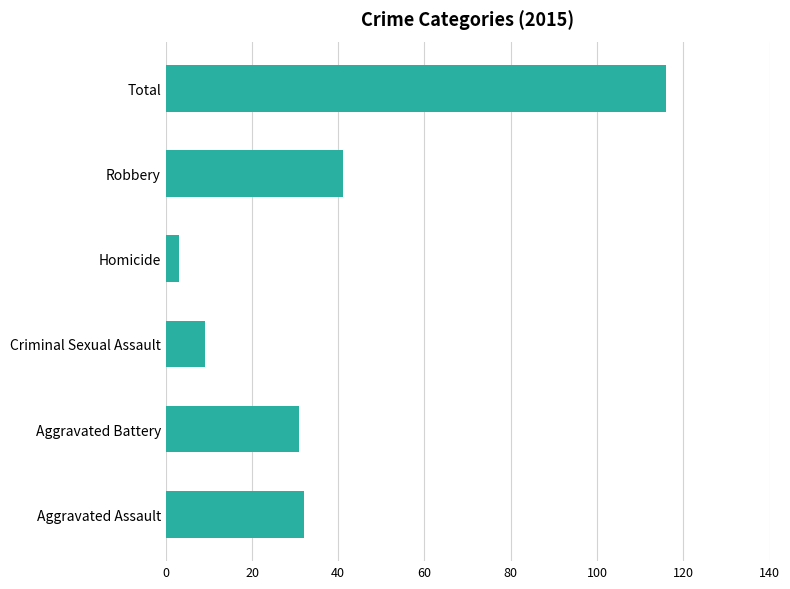

How many data points are less than 32?

3